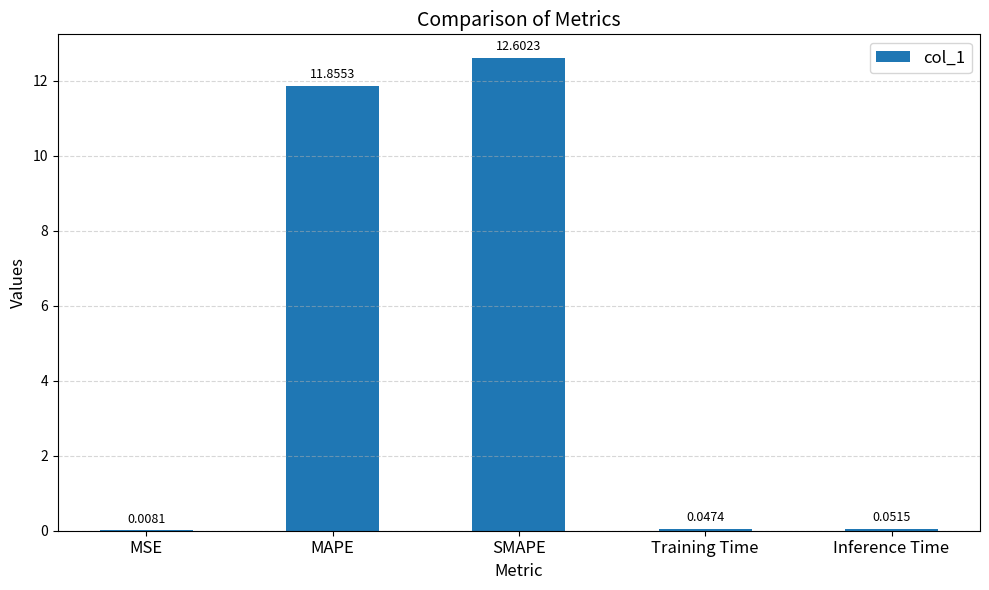

Does the chart contain stacked bars?

No